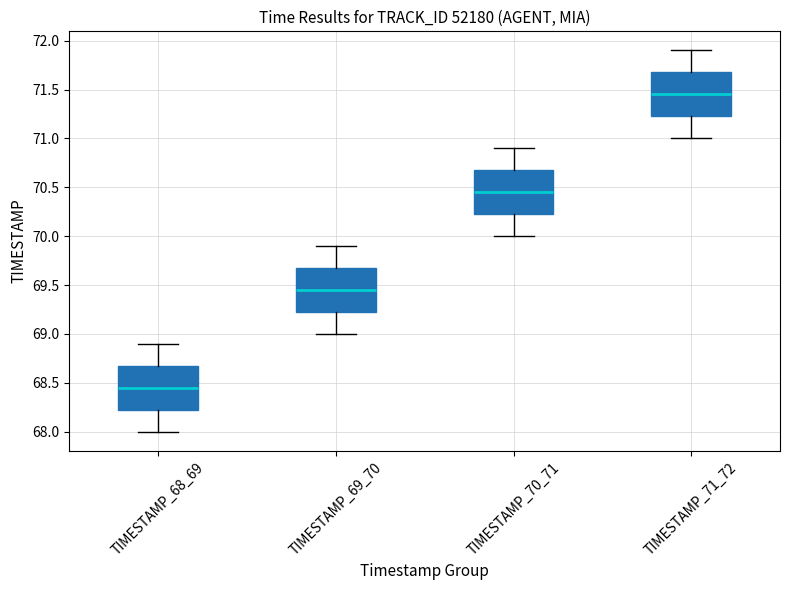

Where does the median line of the box for TIMESTAMP_68_69 sit on the y-axis? The values are not printed on the chart, so give them approximately, as read against the axis.

68.45